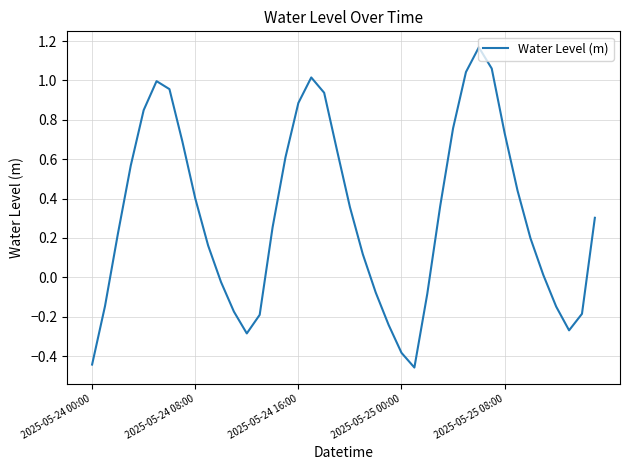

What is the difference between the maximum and minimum values?

1.6